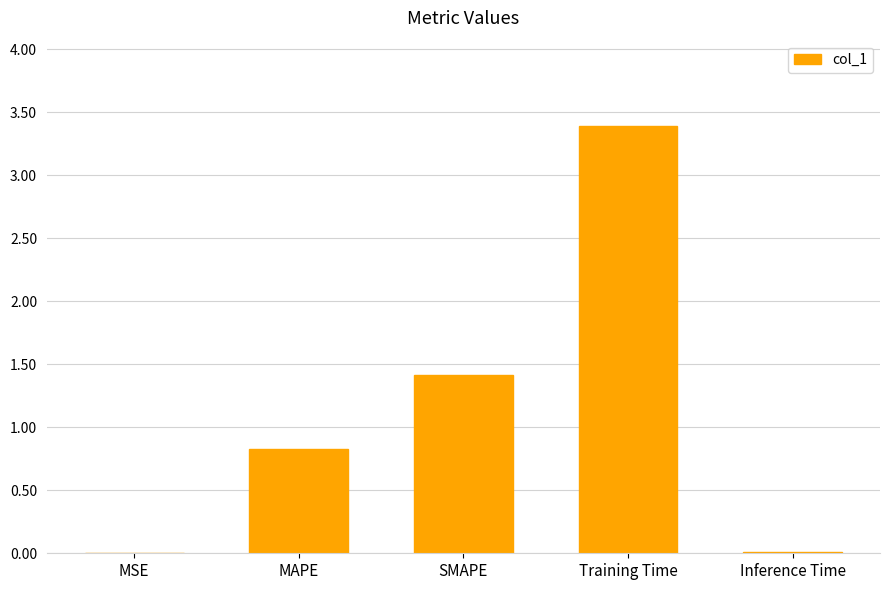

Is it true that the value at SMAPE is 1.4?

True